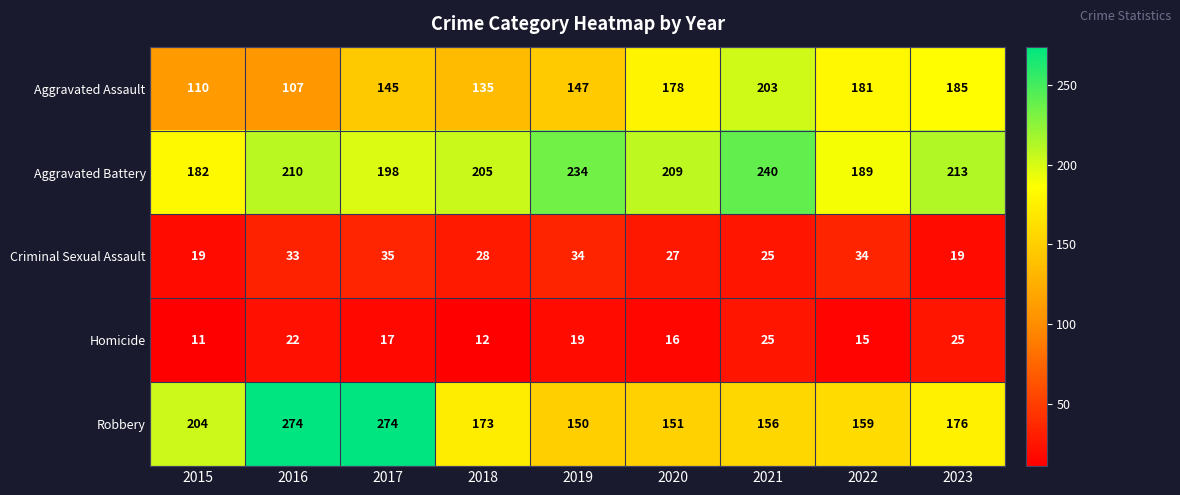

Which series changed the most between 2020 and 2021?

Aggravated Battery